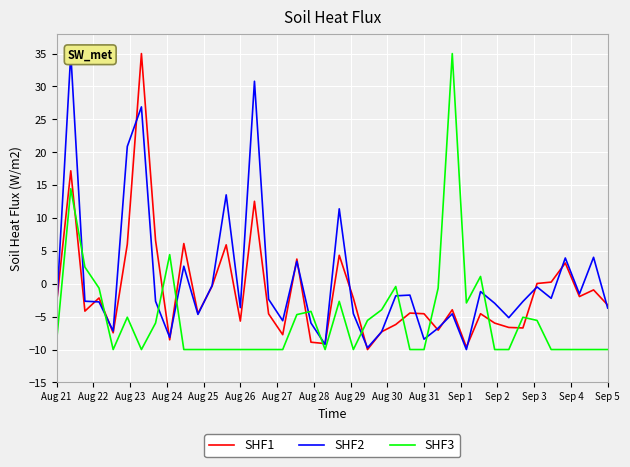

Where is SHF2 nearest to the value 12?

20